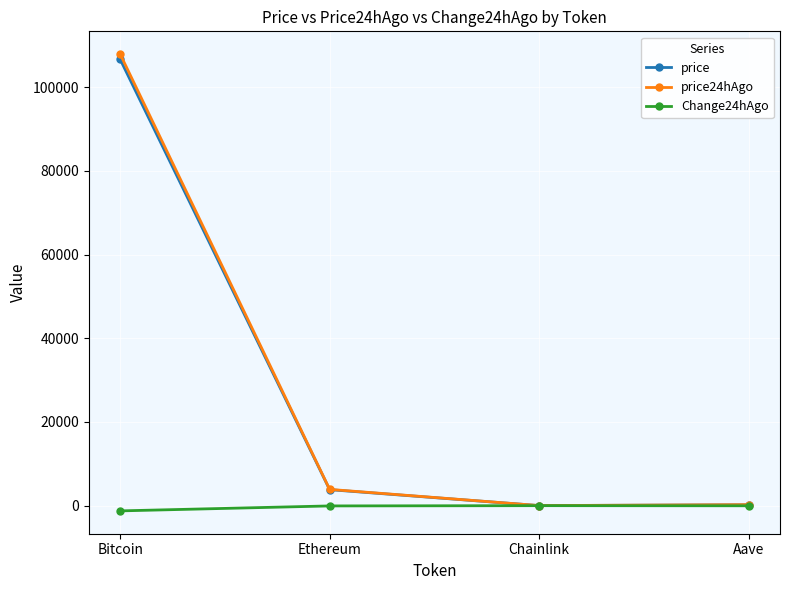

Between Bitcoin and Aave, which series saw the biggest shift?

price24hAgo